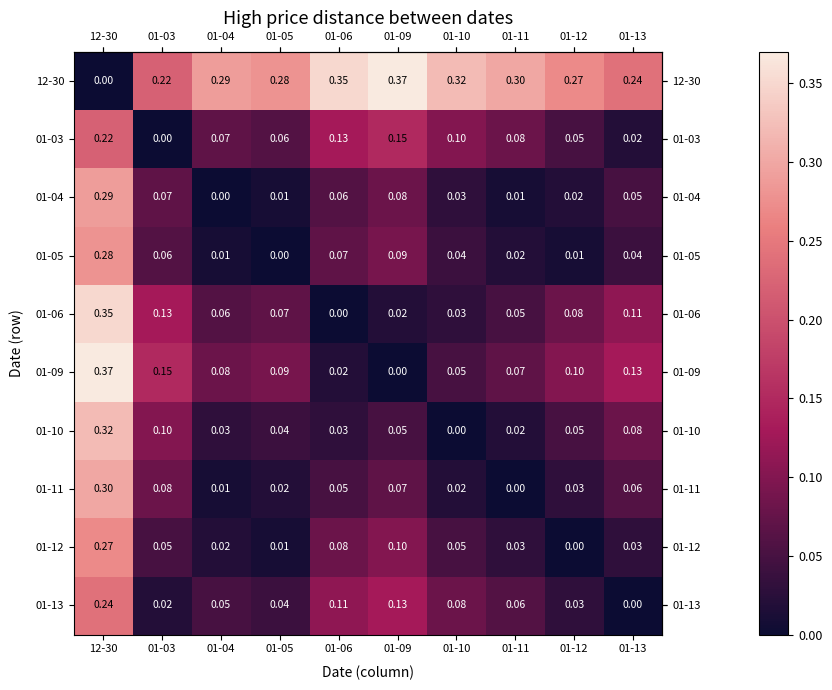

Is the value of 01-11 at 12-30 greater than the value of 01-05 at 12-30?

Yes